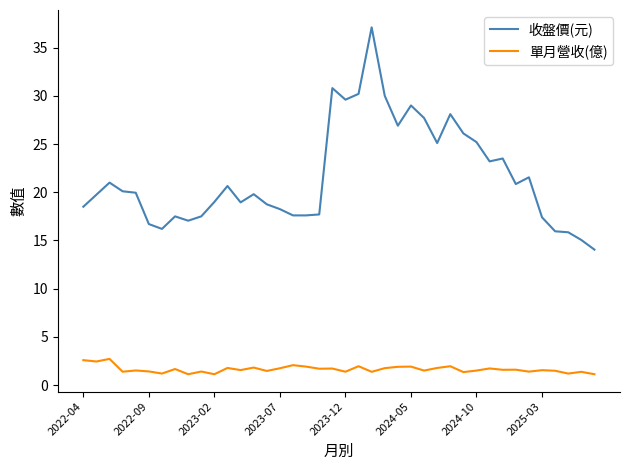

Rank the series by their maximum value, from highest to lowest.

收盤價(元), 單月營收(億)